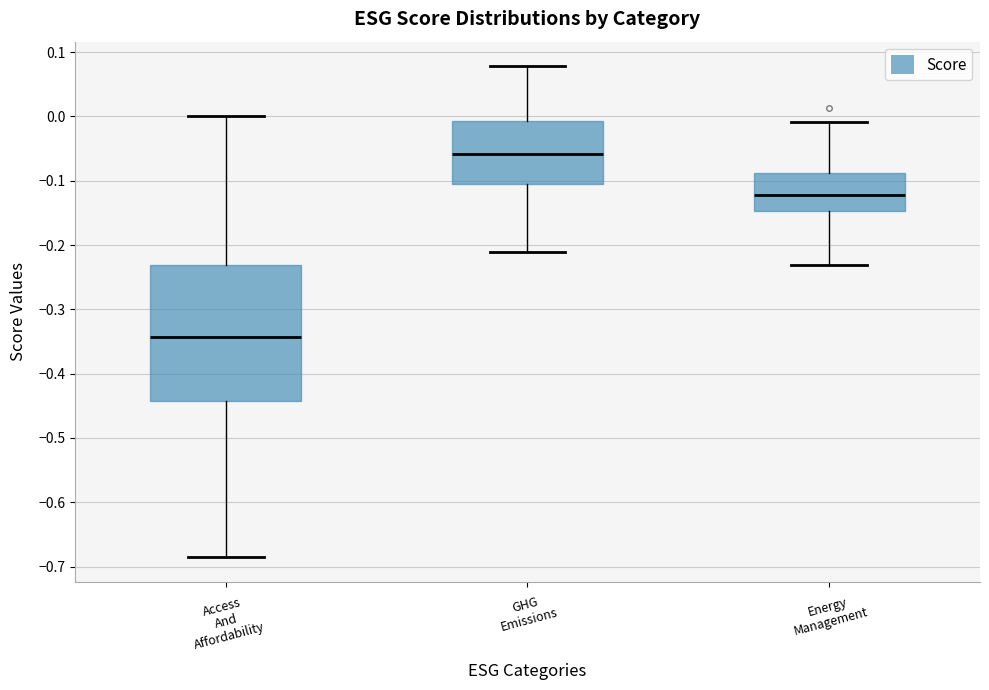

Where is the upper edge of the box for Energy Management on the y-axis? The values are not printed on the chart, so give them approximately, as read against the axis.

-0.09